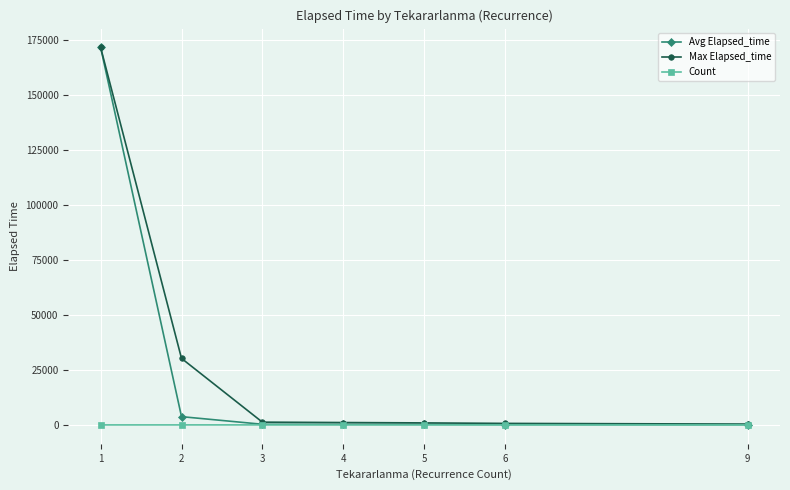

How many distinct data groups are displayed?

3